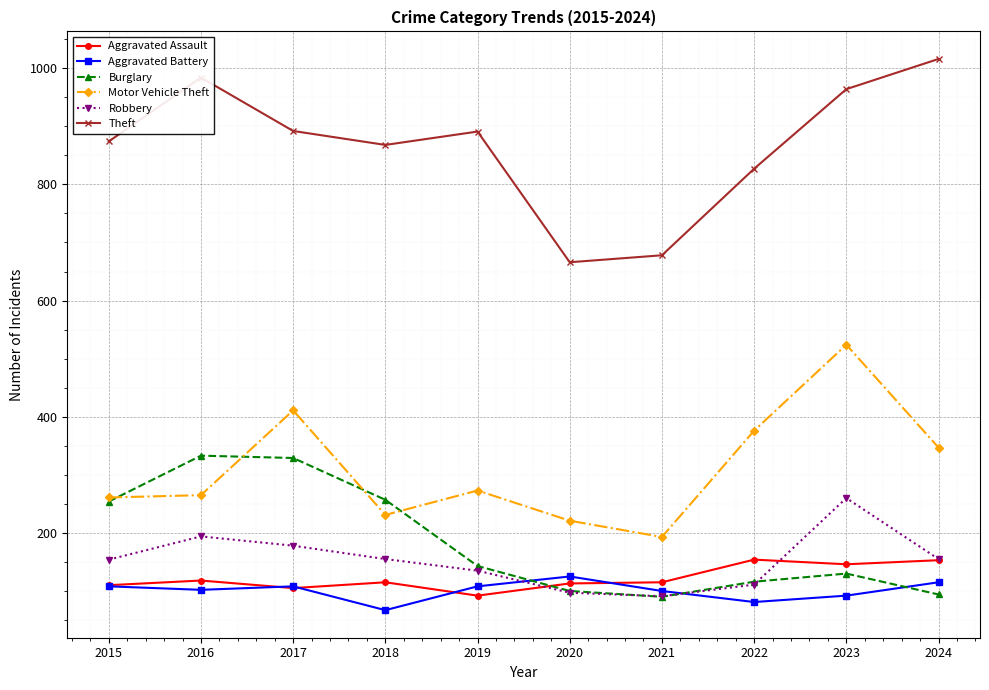

What is the difference between the Theft values at 2016 and 2020?

318